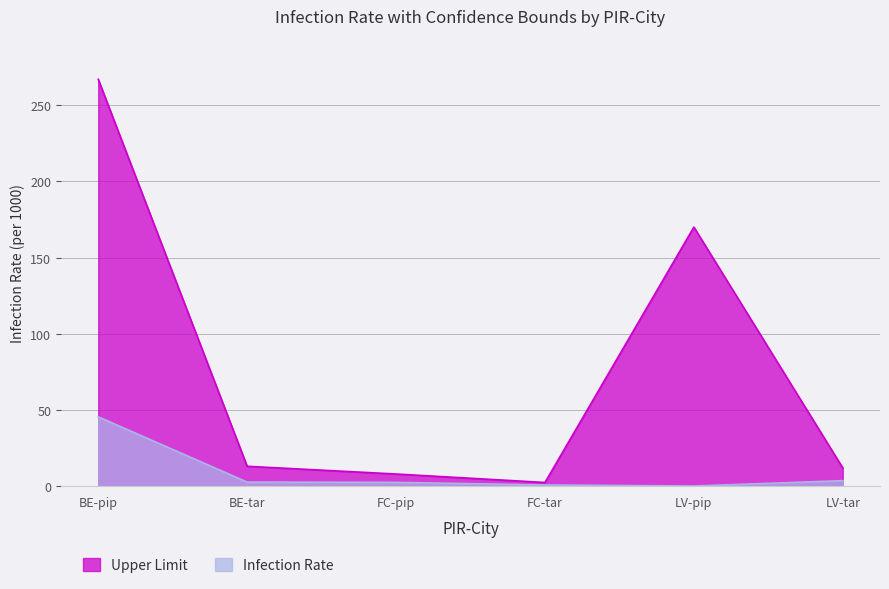

True or false: Infection Rate and Upper Limit cross at least once.

False